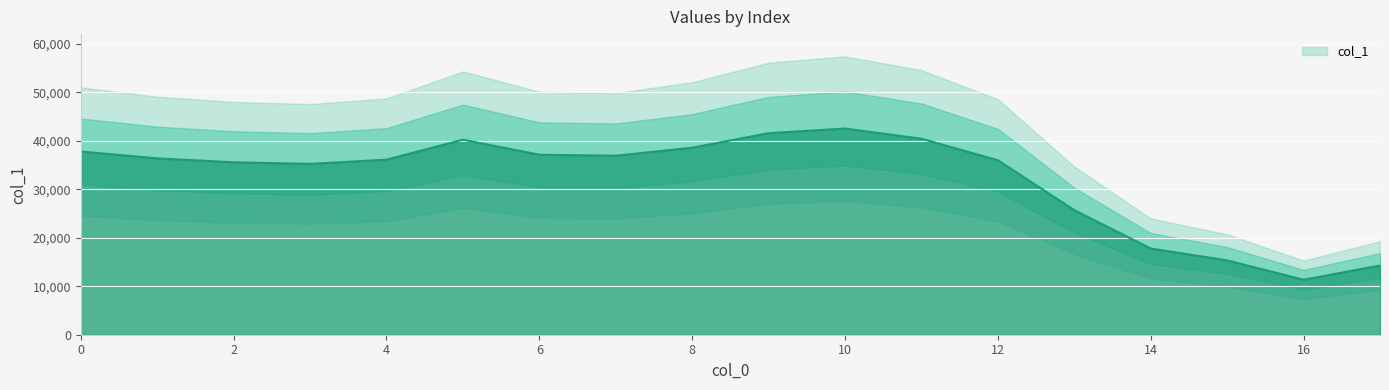

What is the difference between the values at 13 and 7?

11233